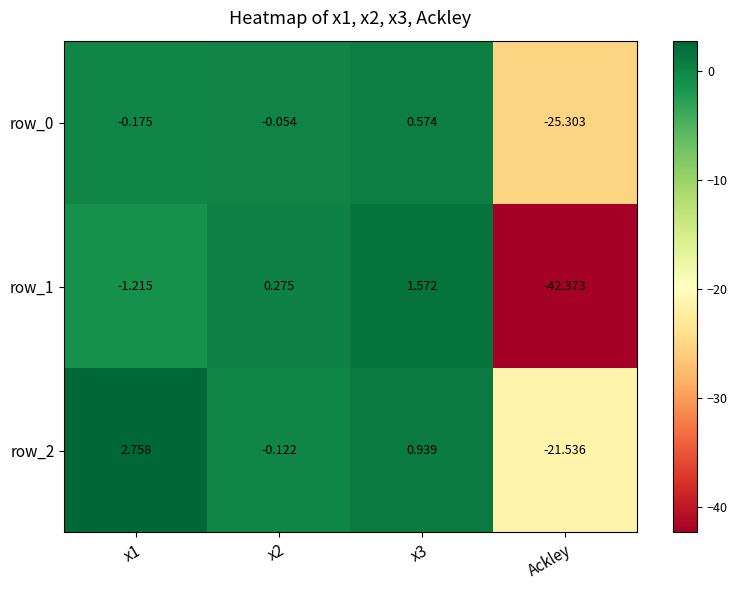

Where is row_1 nearest to the value -20?

x1